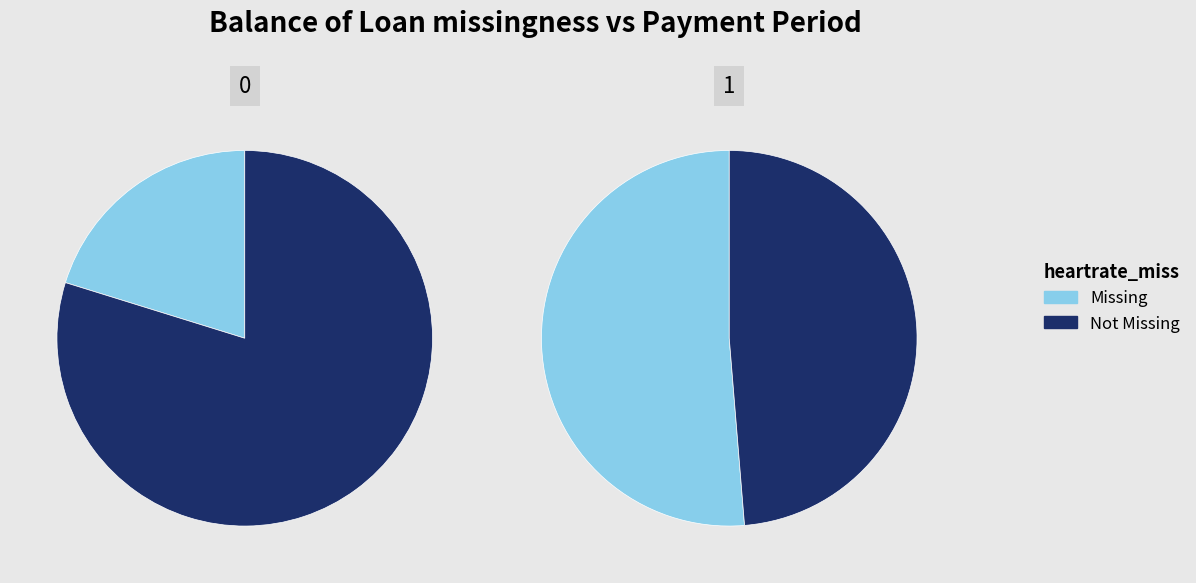

Does 2 represent more than half of the total?

No